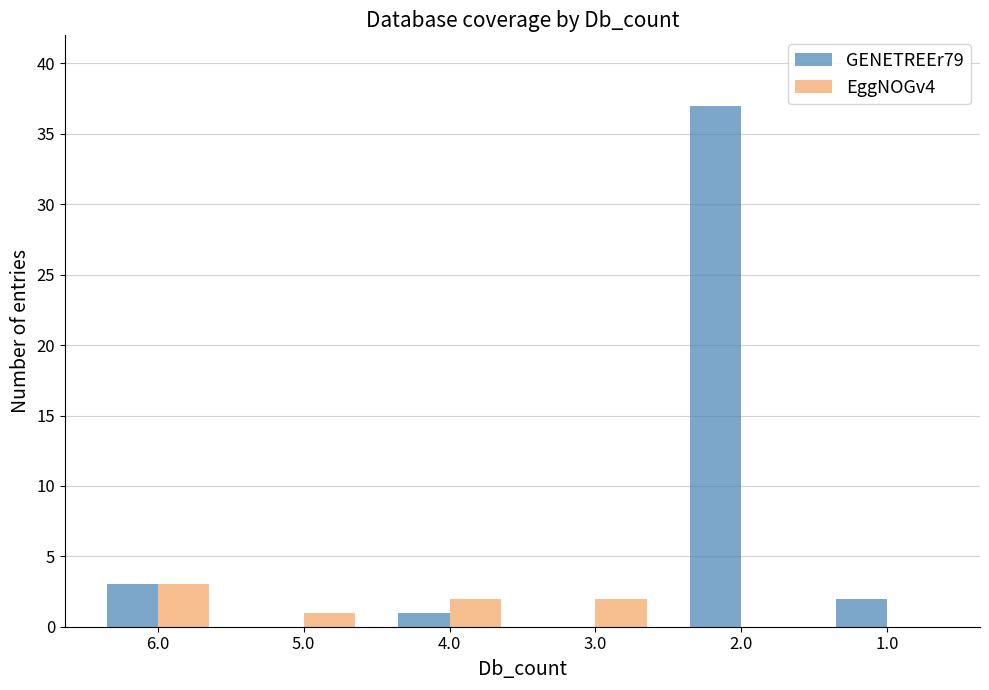

The EggNOGv4 series shows 2 at 4.0. True or false?

True